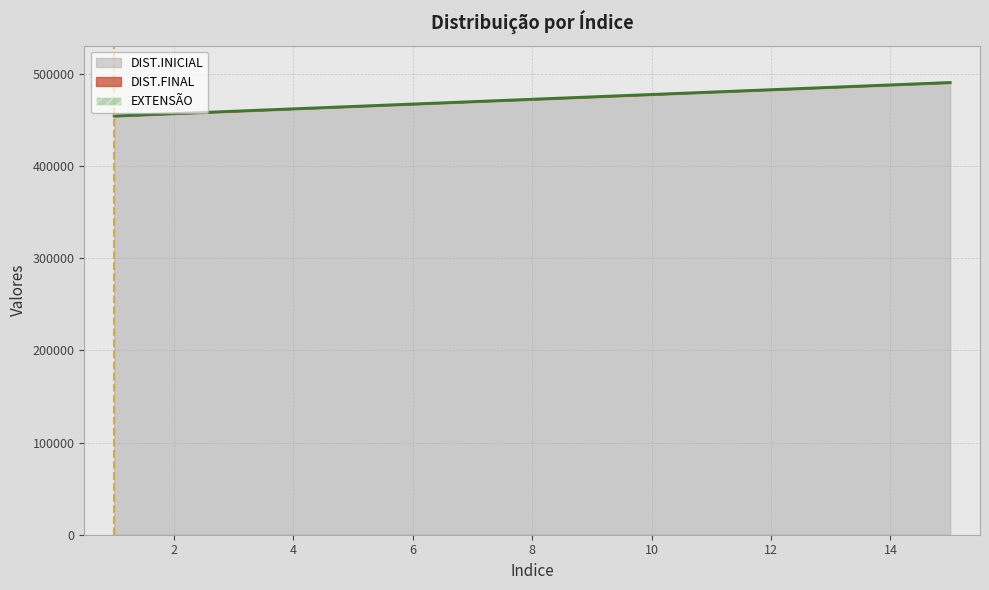

How many categories are shown in the chart?

15